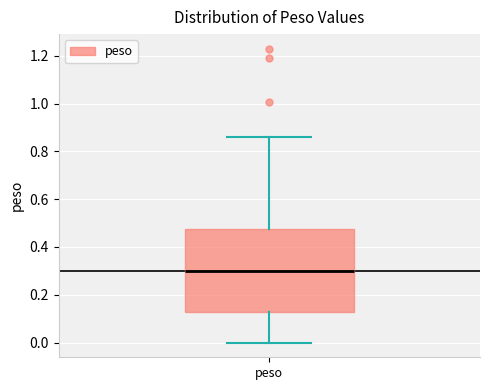

Transcribe this box plot: give where the median line is, the range the box spans, and where the two whiskers end, as read against the y-axis. The values are not printed on the chart, so give them approximately, as read against the axis.

median 0.30, box 0.12 to 0.48, whiskers 0.00 to 0.86